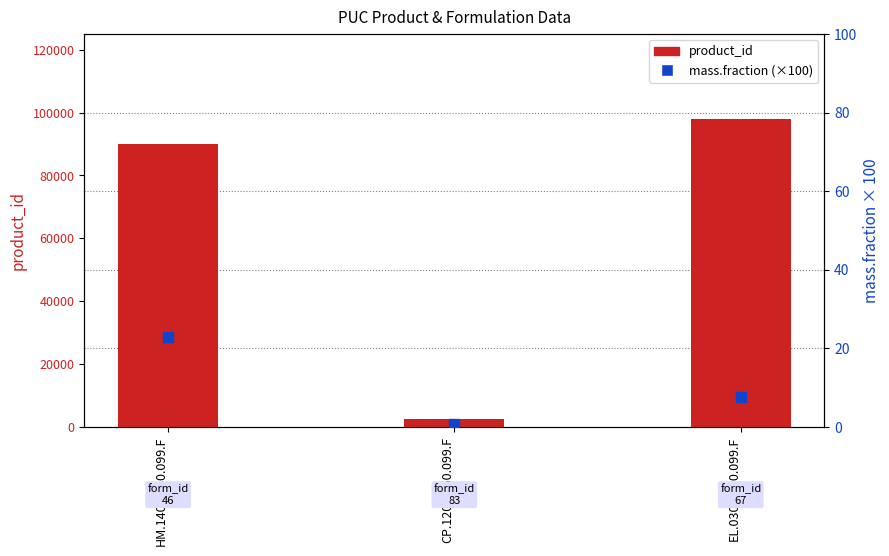

Which series reaches the minimum Y coordinate?

mass.fraction (×100)